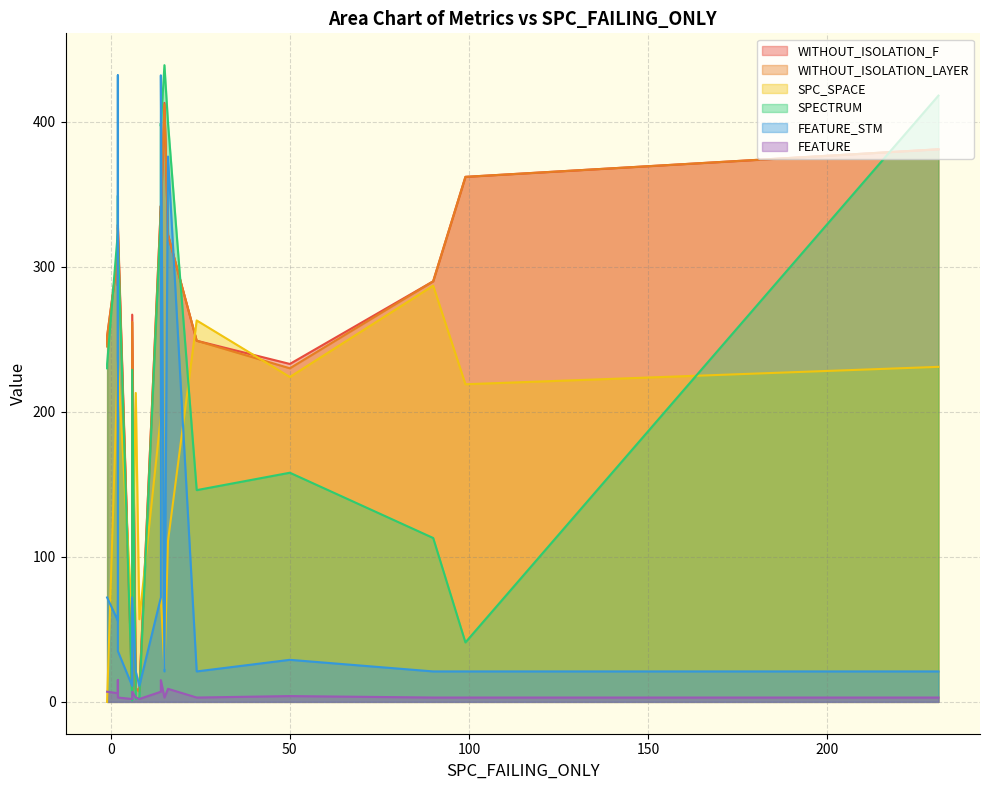

How many series are shown in this chart?

6